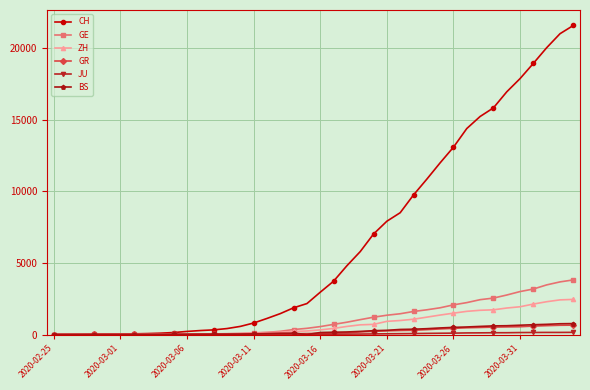

At how many categories does at least one series exceed 4531?

18